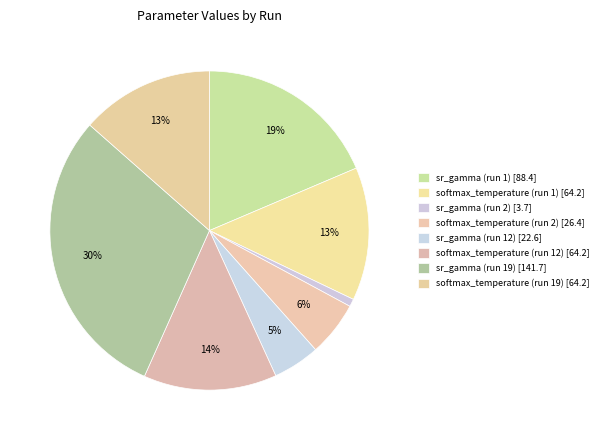

How many slices are in this pie chart?

8